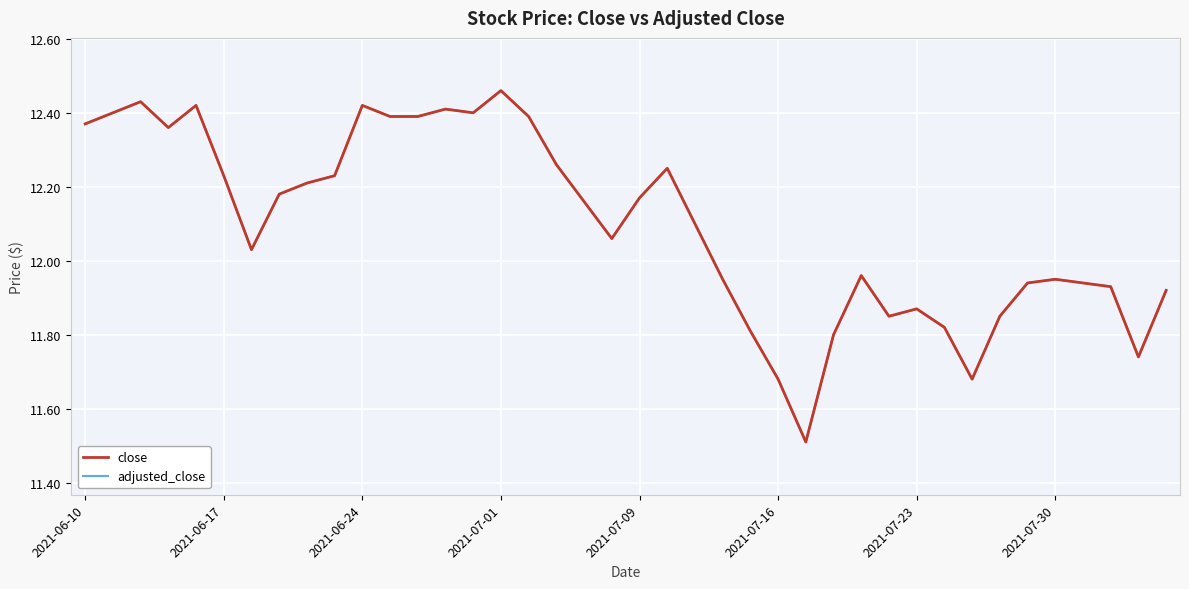

True or false: close and adjusted_close cross at least once.

False